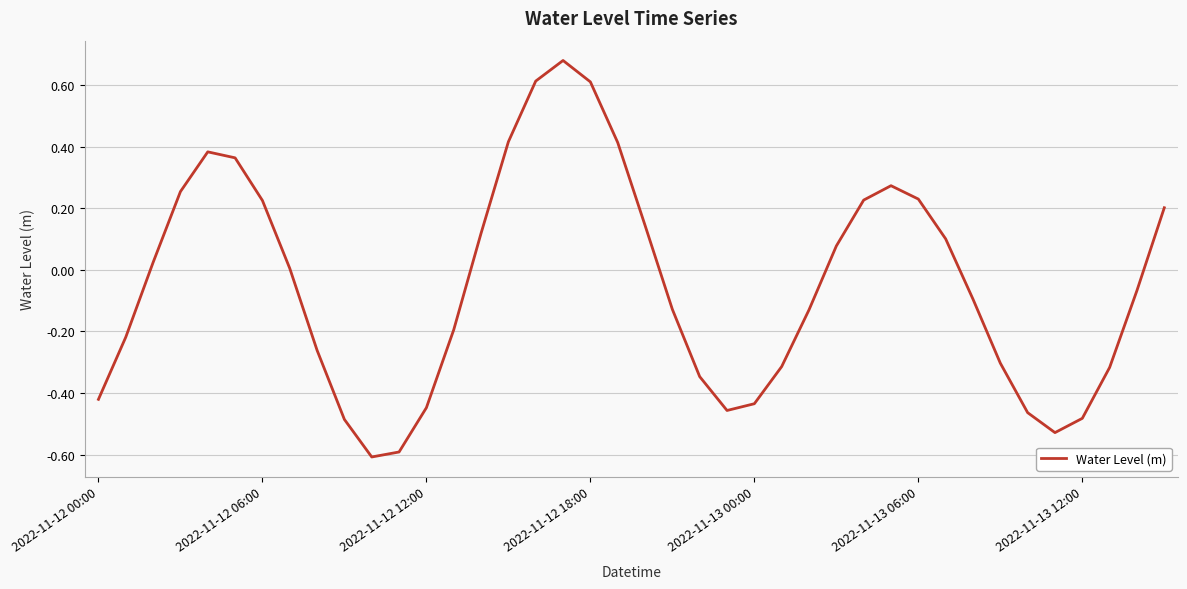

True or false: there are more than 0 points higher than both neighbors.

True